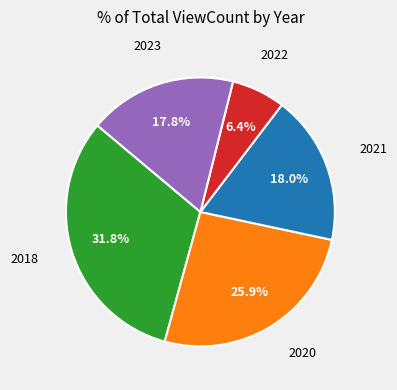

Does any single category account for the majority?

No